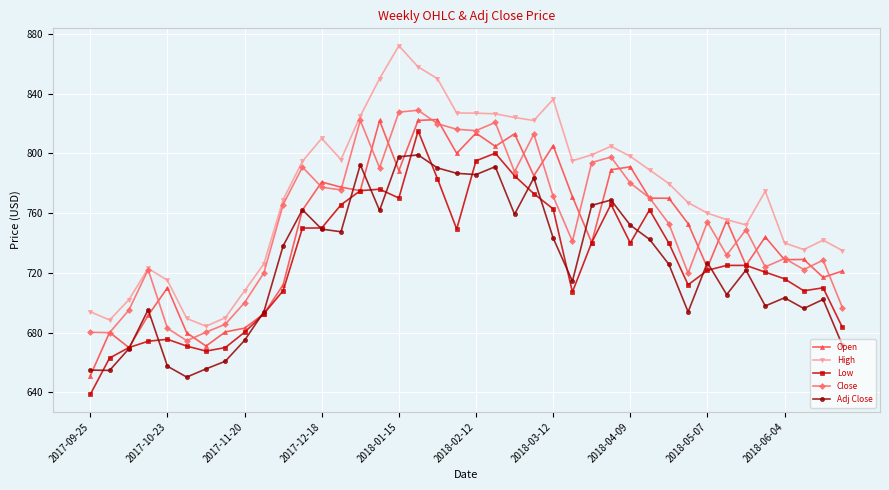

What are all the series names shown in the legend?

Open, High, Low, Close, Adj Close